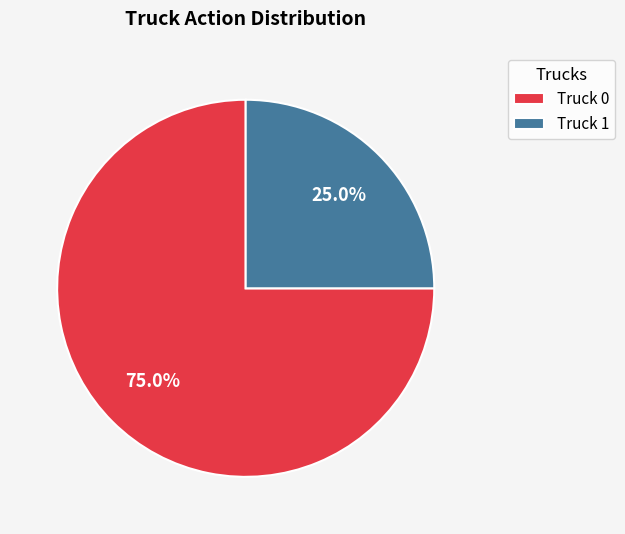

Do Truck 1 and Truck 0 together represent more than half of the pie?

Yes